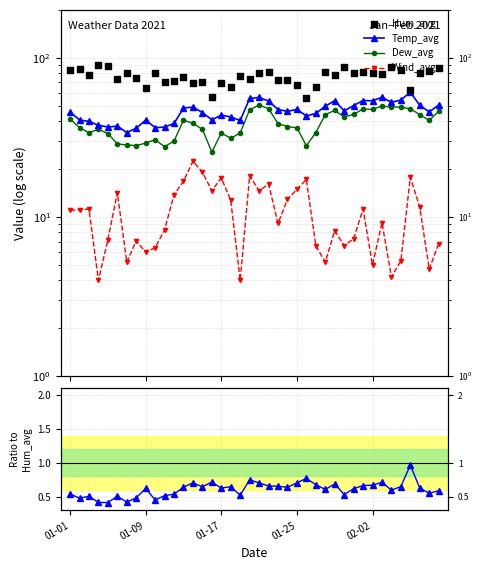

Which series has the largest Y range (max minus min)?

Hum_avg